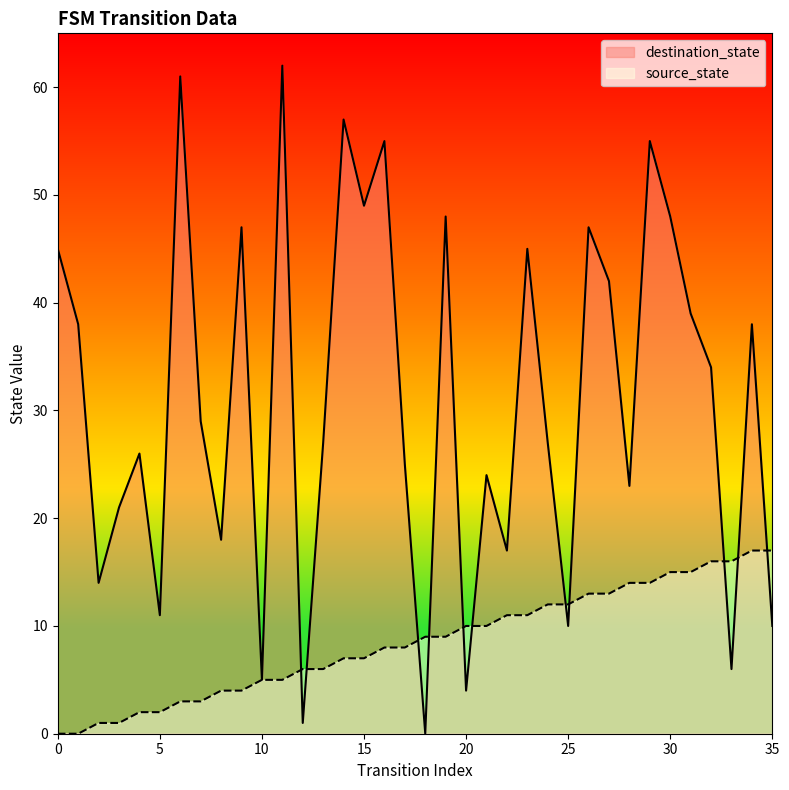

At which label is destination_state closest to 31?

7